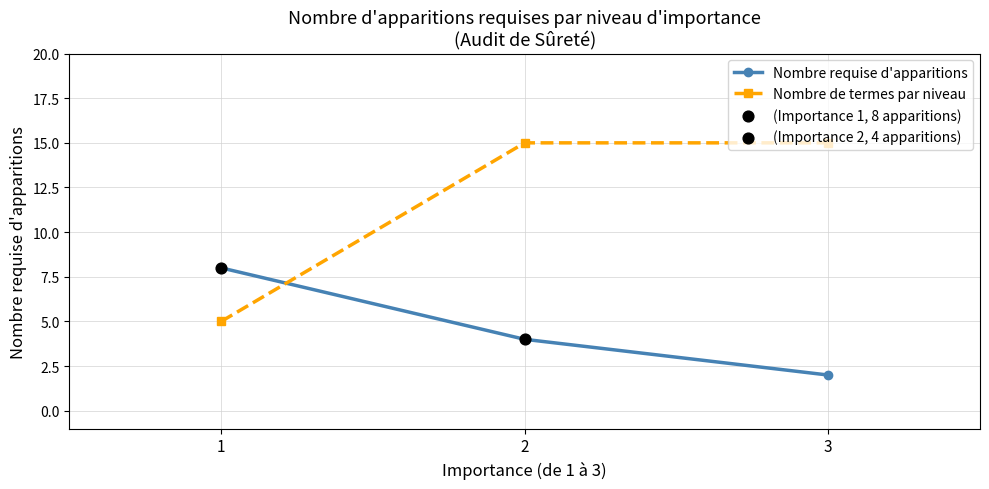

What is the value of the Nombre de termes par niveau point at the 3rd from the left?

15